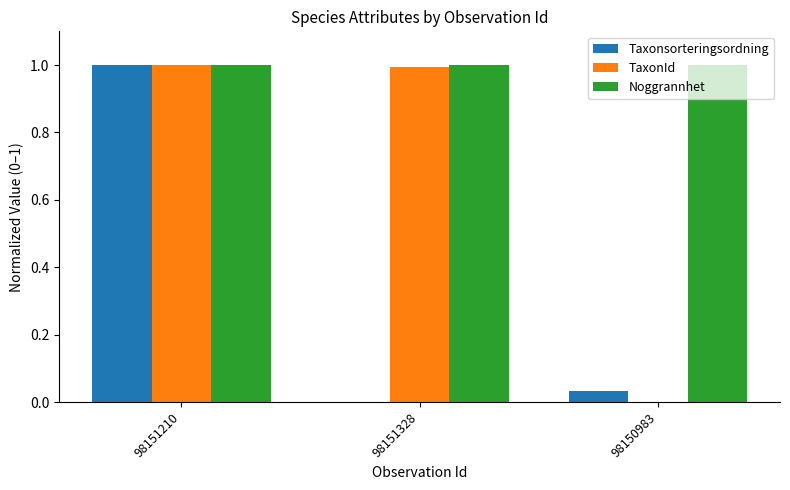

How many positive values does the Taxonsorteringsordning series have?

2